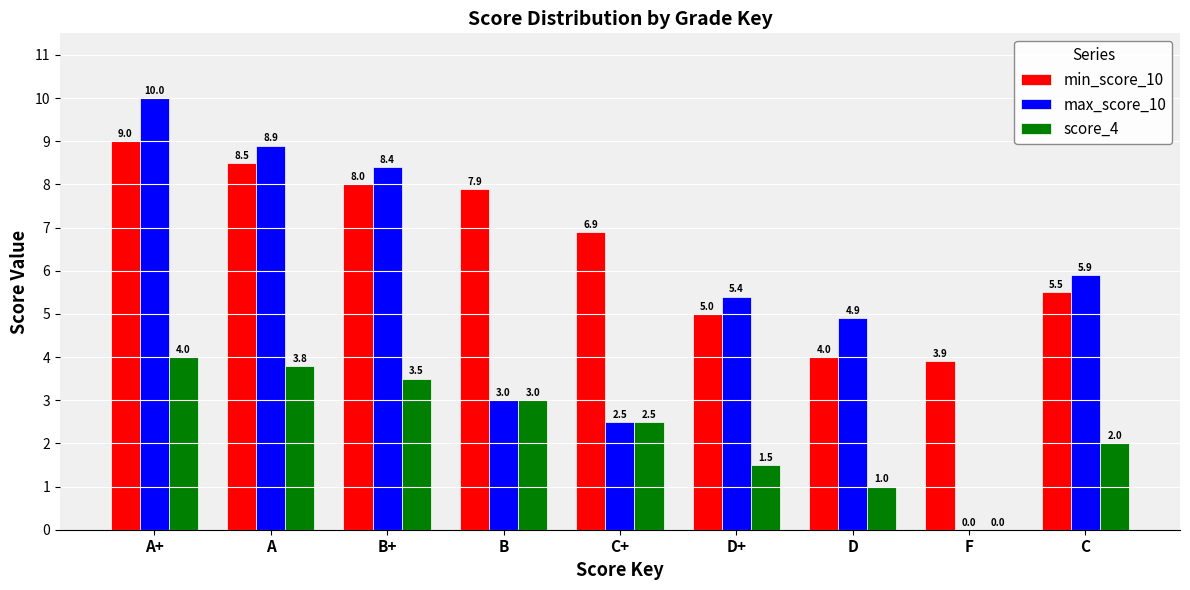

Which series has the largest total across all categories?

min_score_10